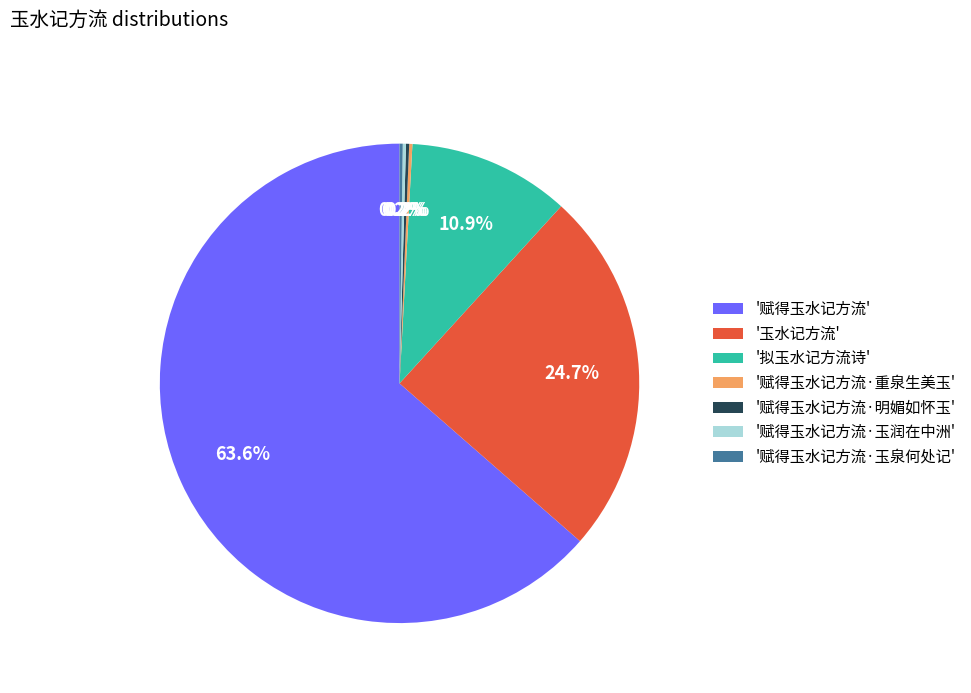

Is there a majority slice in this chart?

Yes